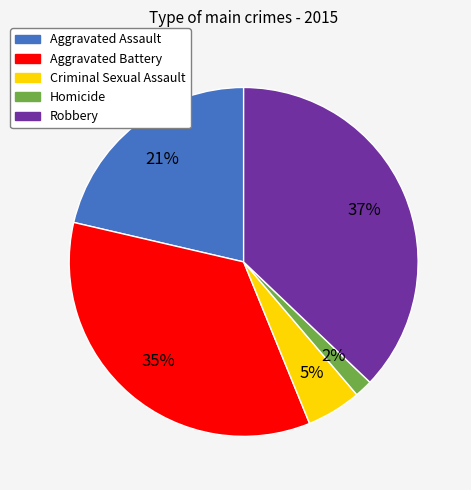

Is Aggravated Battery the majority of the pie?

No